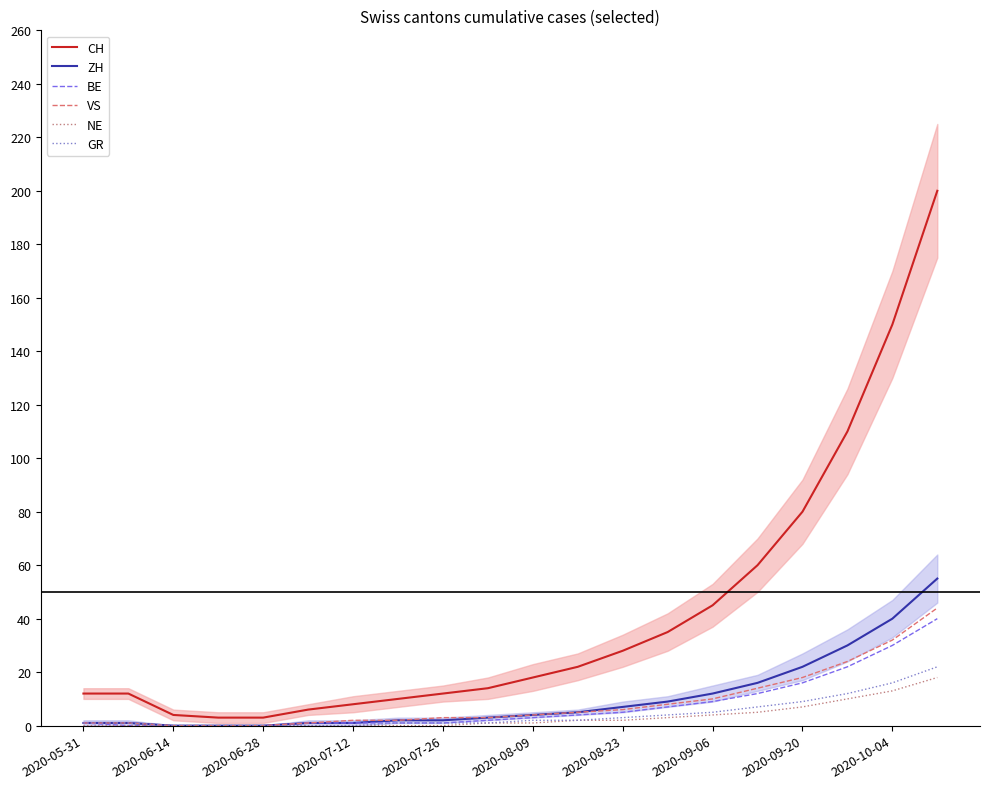

How many lines are shown in the chart?

6